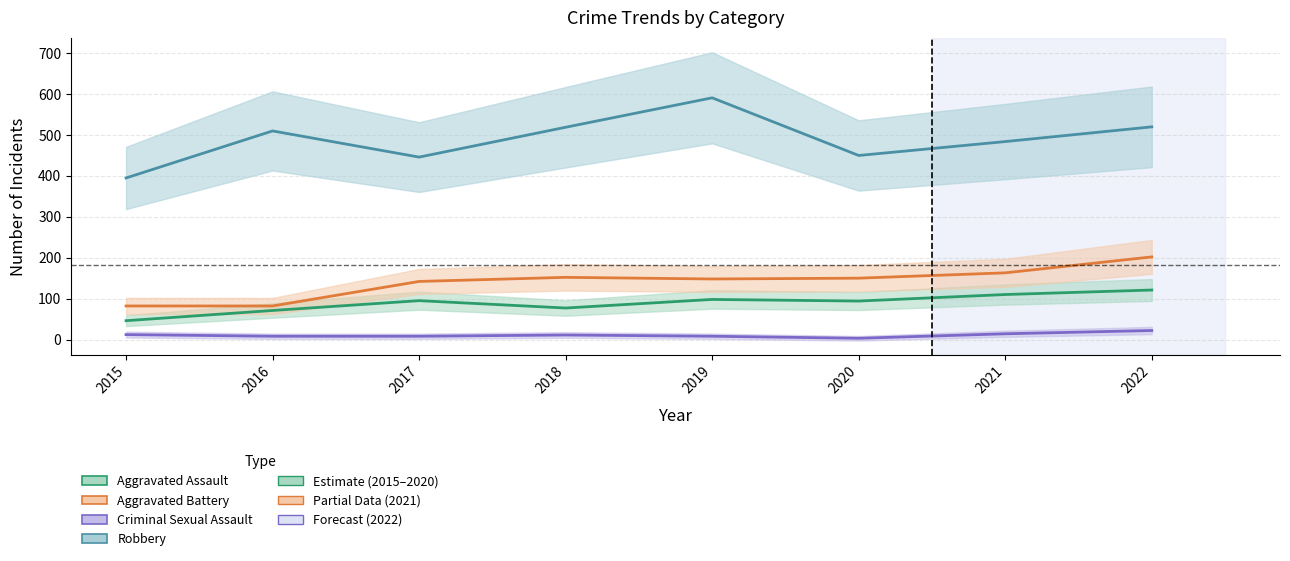

How many categories are shown in the chart?

8